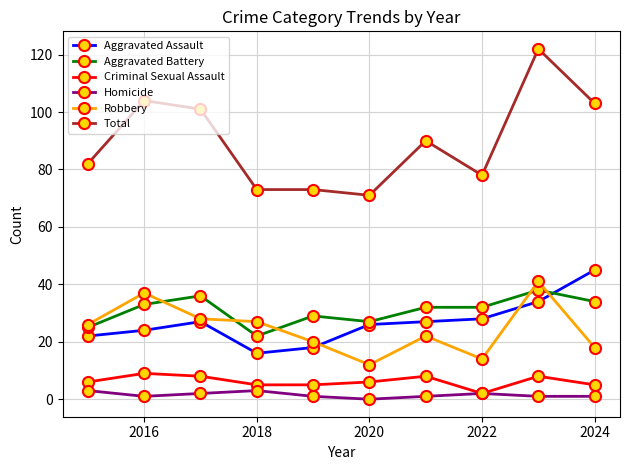

At how many categories does at least one series exceed 69?

10